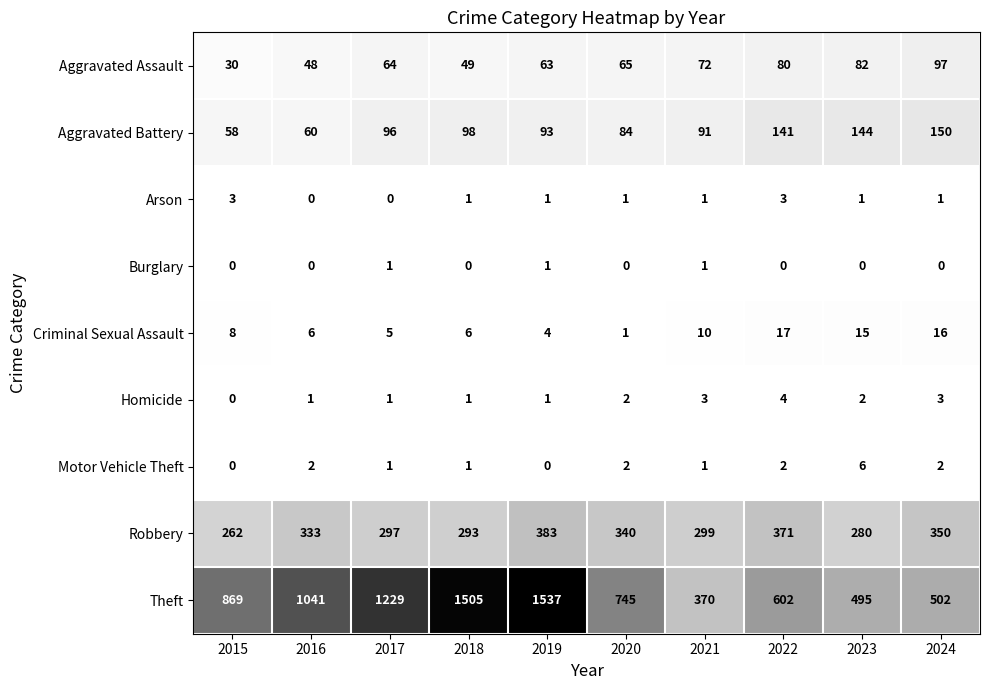

Is the value of Arson at 2024 greater than the value of Theft at 2022?

No